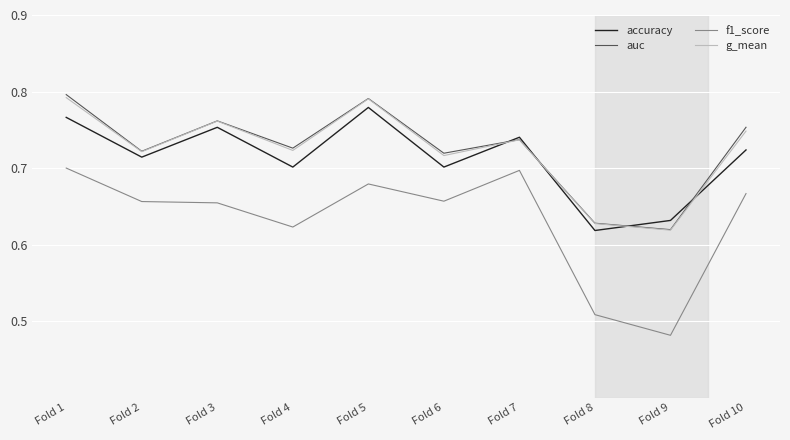

In accuracy, how many points are higher than both neighbors (excluding endpoints)?

3